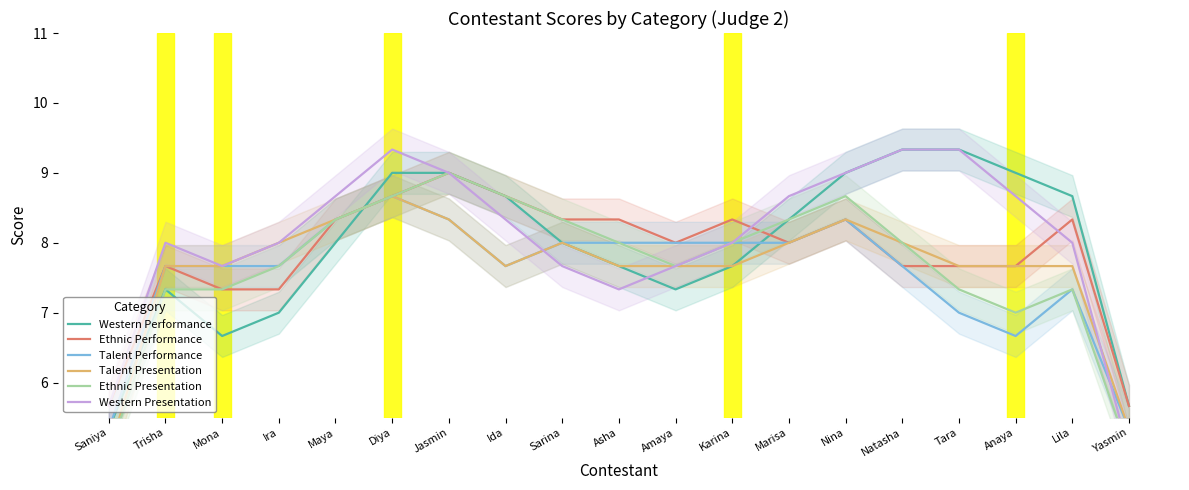

What is the label of the 1st point from the left?

Saniya